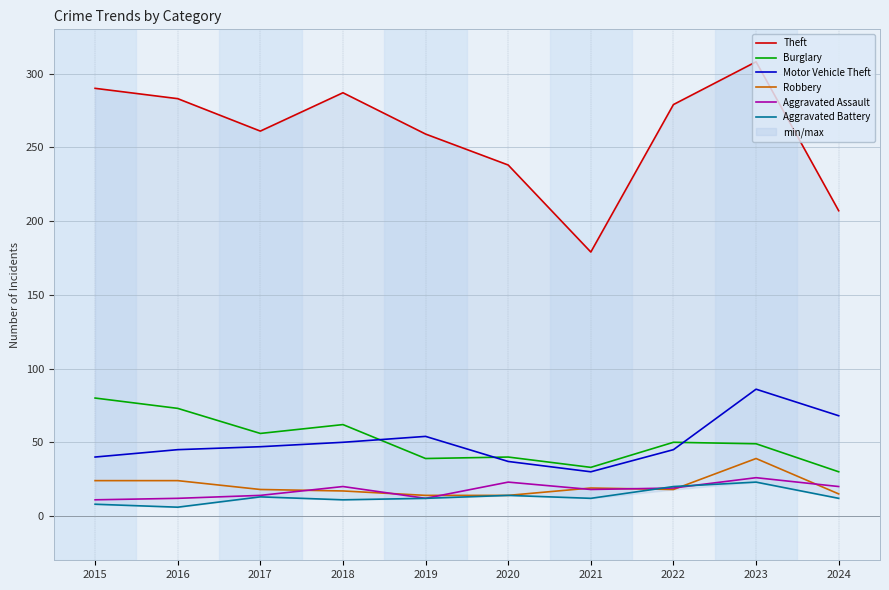

Where is the first local minimum for Aggravated Battery?

2016